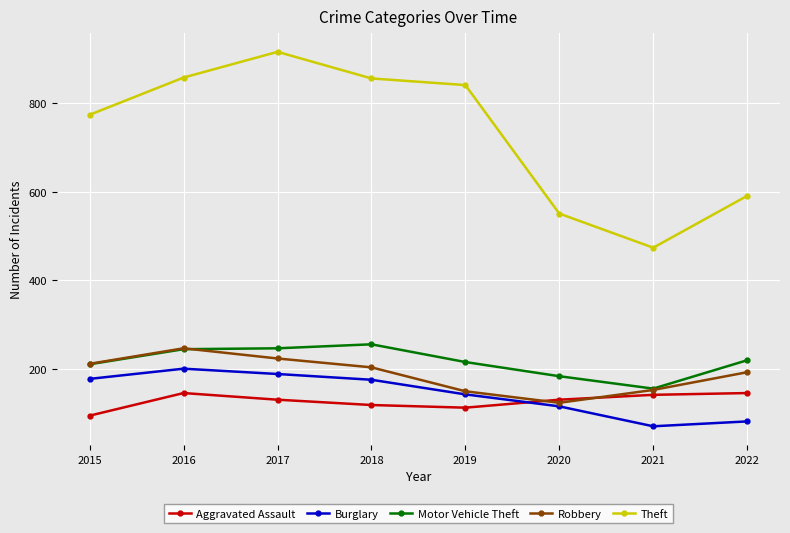

Where is the first local maximum for Theft?

2017